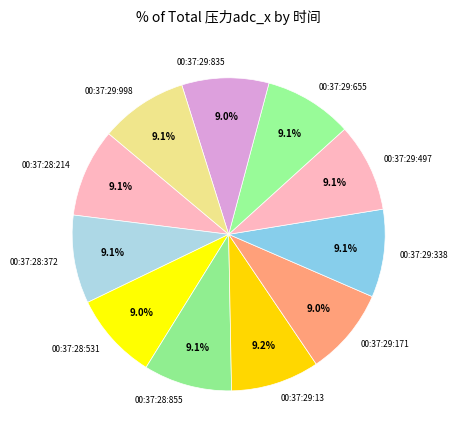

Does 00:37:29:998 represent more than half of the total?

No